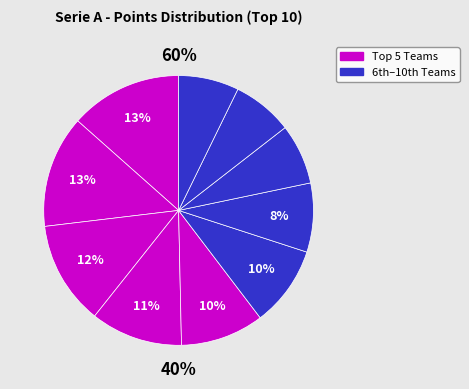

To the nearest percent, what is the combined percentage of Torino and Cagliari?

17%